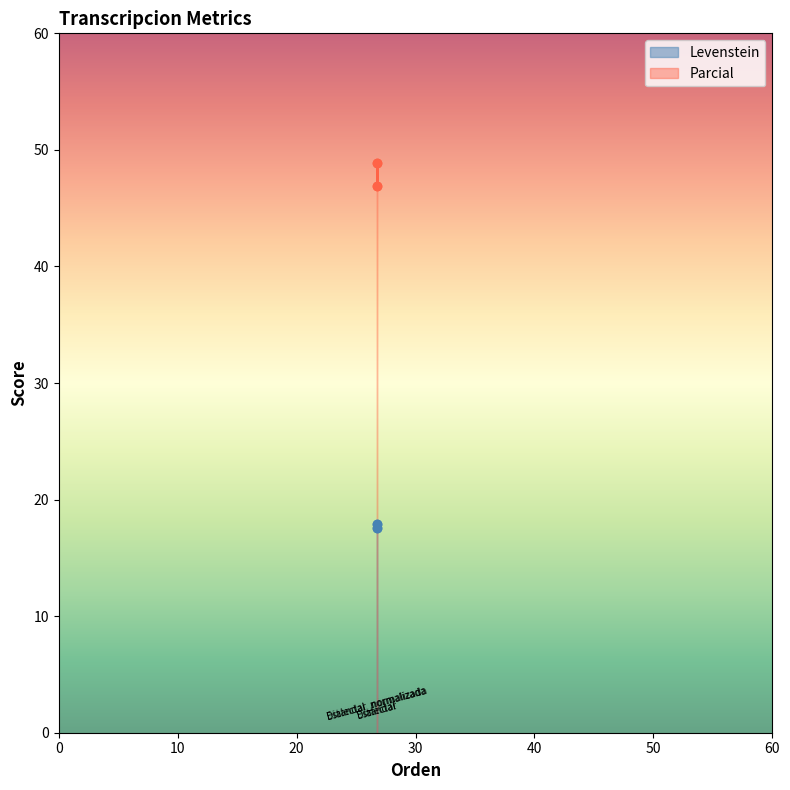

List the labels in order of Levenstein value, smallest first.

Estandar, Dialectal, Estandar_normalizada, Dialectal_normalizada